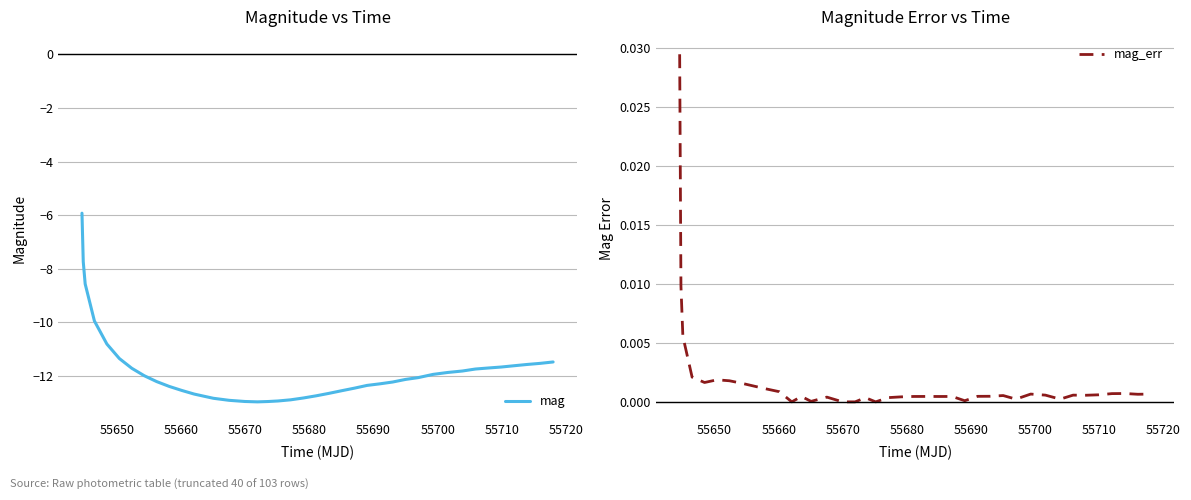

What is the lowest value of the mag series?

-13.0